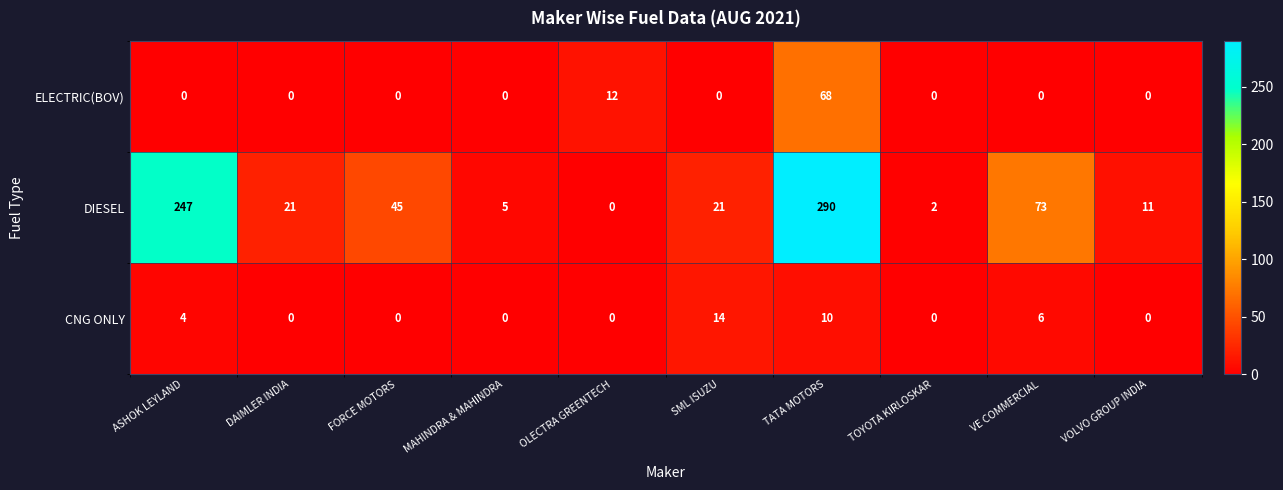

The CNG ONLY series shows 2 at ASHOK LEYLAND. True or false?

False